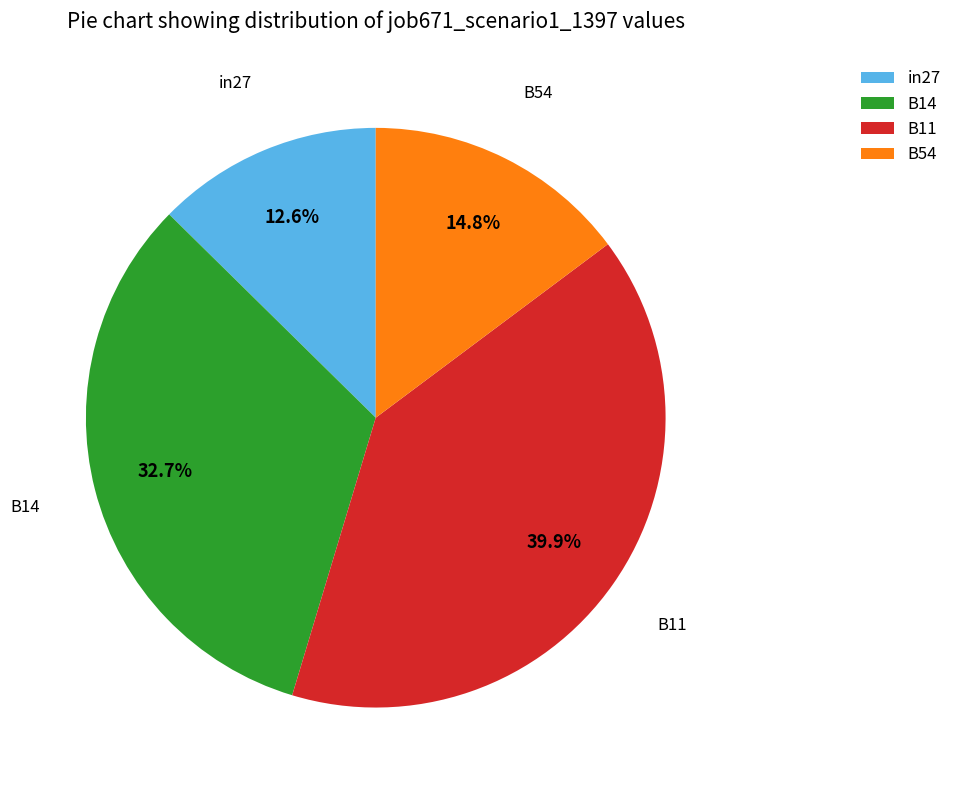

What is the smallest slice in the pie chart?

in27